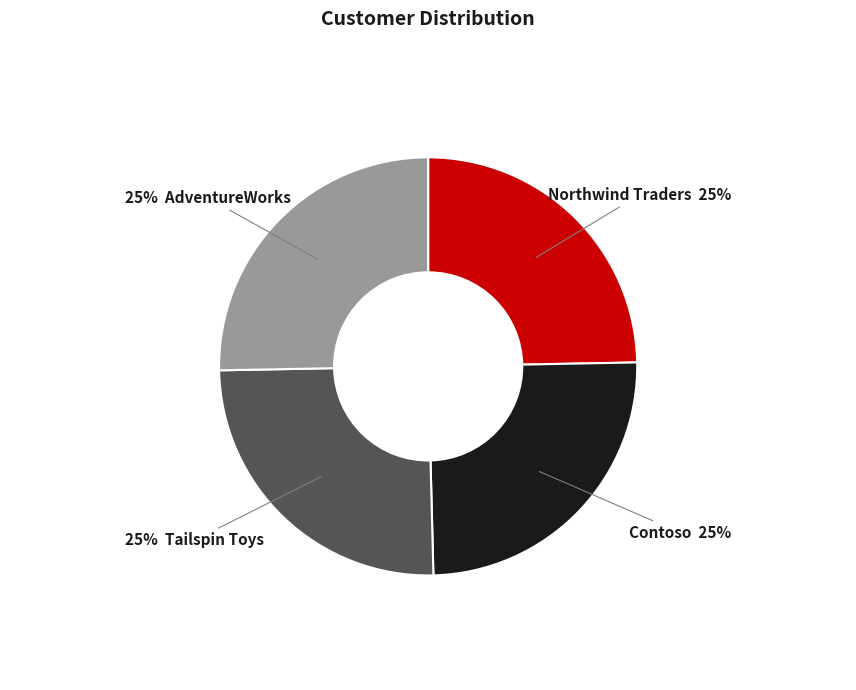

Is there any slice that represents more than half of the pie?

No